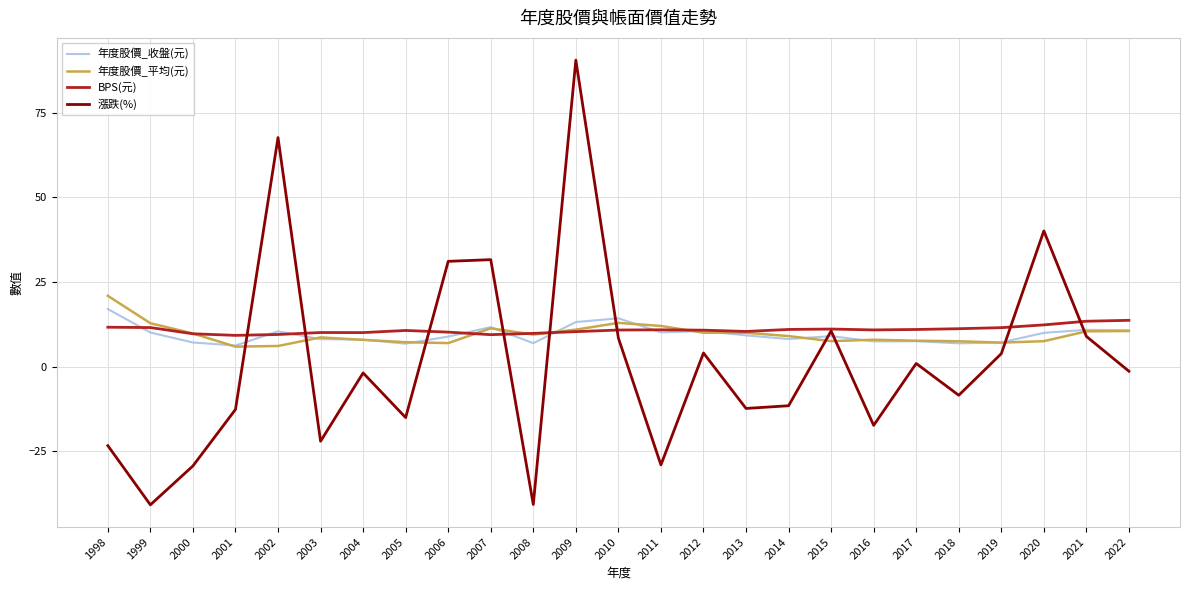

What is the spread (max minus min) of values at 2004?

11.9